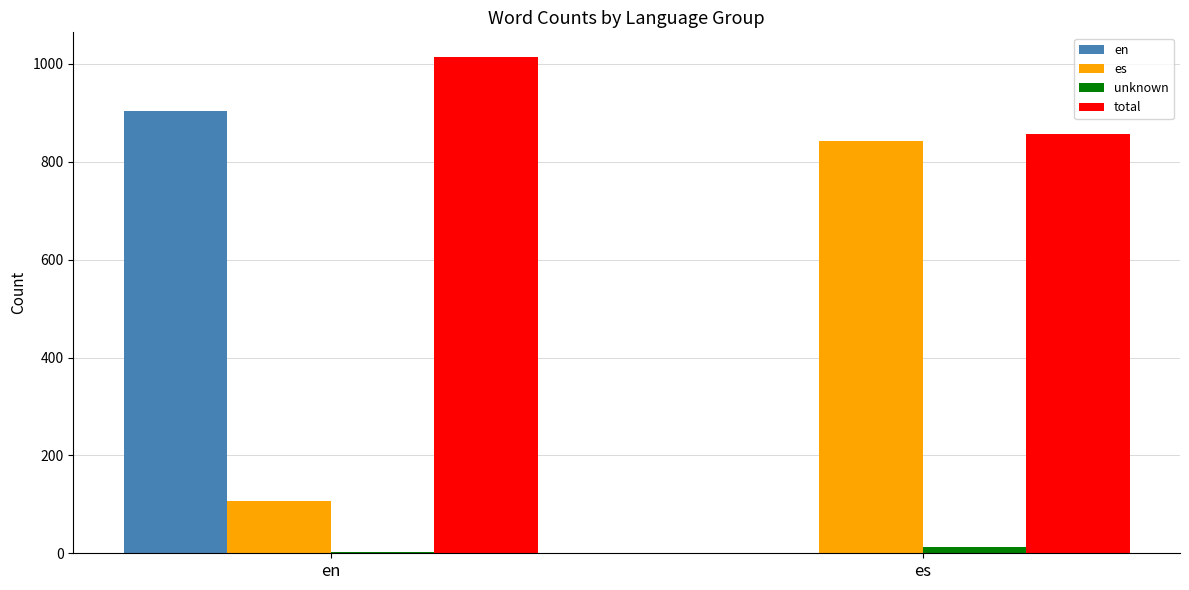

What is the greatest value displayed?

1014